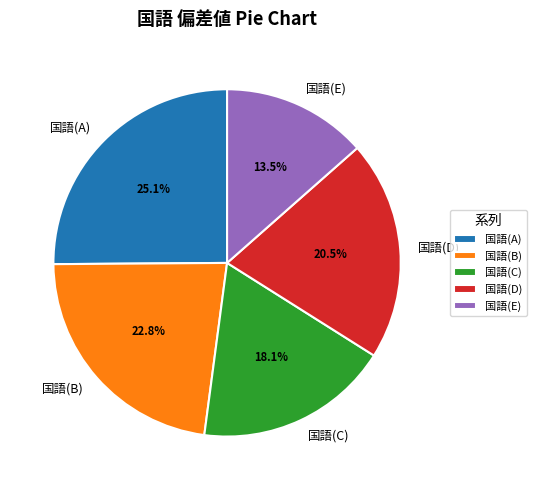

True or false: 国語(E) accounts for 6% of the total.

False